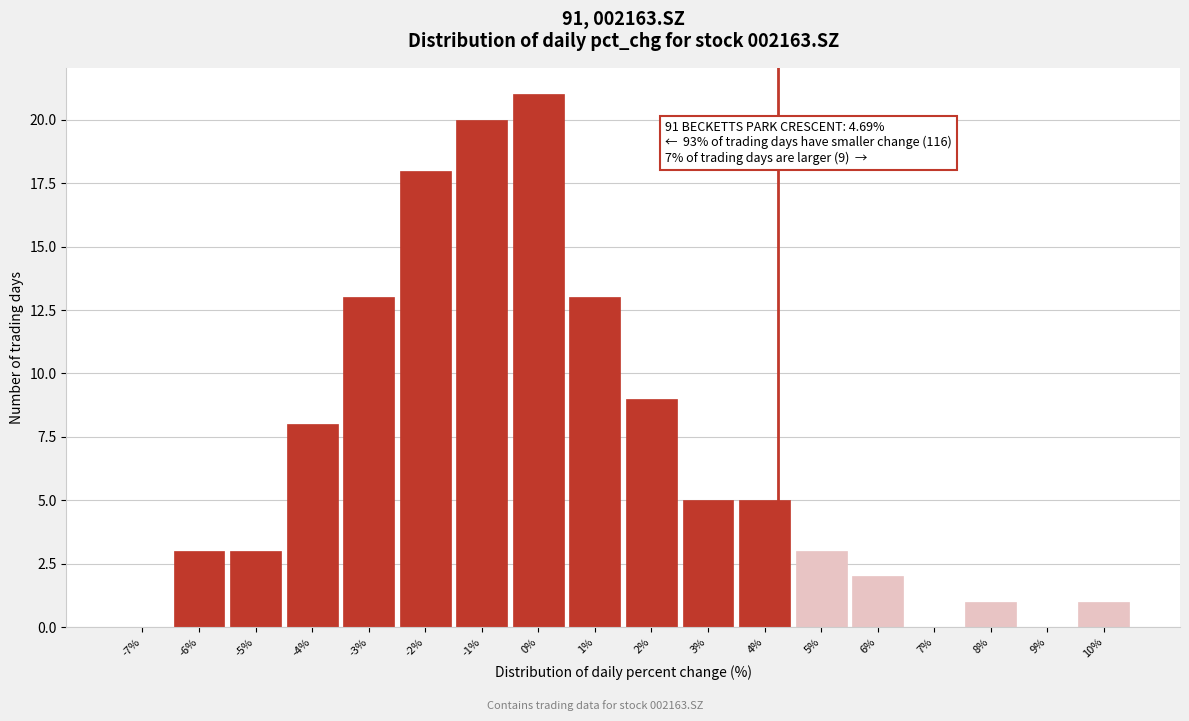

Reading right to left, extract all data points from this chart.

10%=1	9%=0	8%=1	7%=0	6%=2	5%=3	4%=5	3%=5	2%=9	1%=13	0%=21	-1%=20	-2%=18	-3%=13	-4%=8	-5%=3	-6%=3	-7%=0